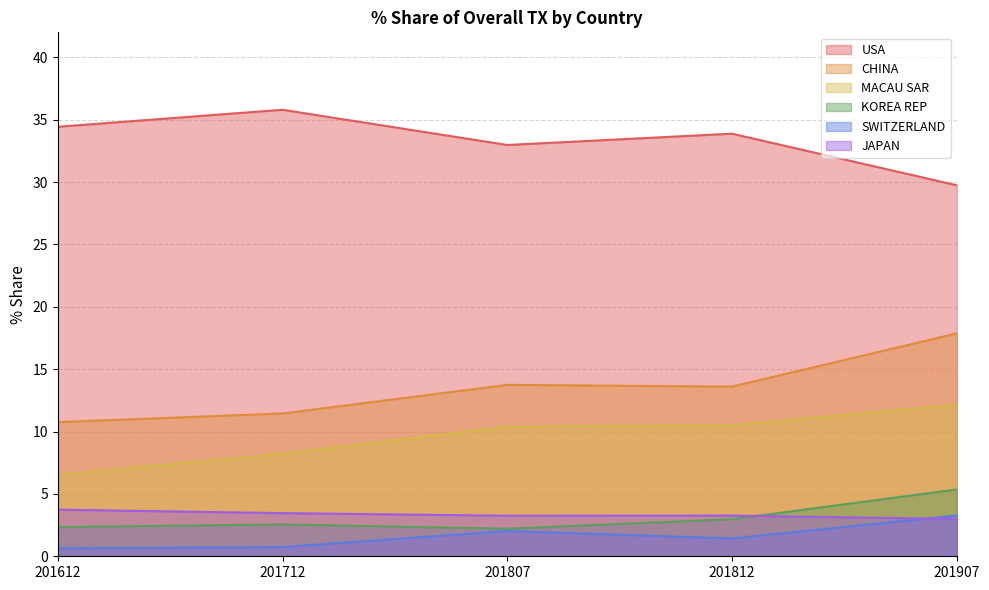

Rank the series by their maximum value, from lowest to highest.

SWITZERLAND, JAPAN, KOREA REP, MACAU SAR, CHINA, USA